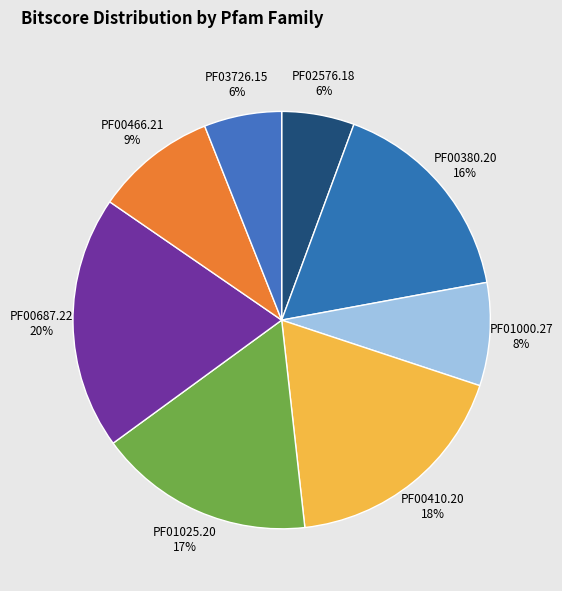

Approximately how many times larger is the value at PF00410.20 18% compared to PF03726.15 6%?

3.0